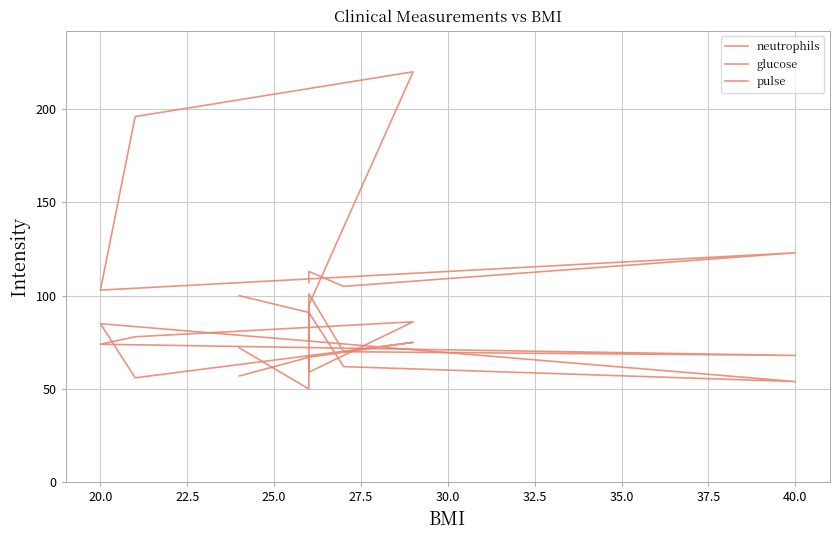

The neutrophils series shows 116 at 22.5. True or false?

False